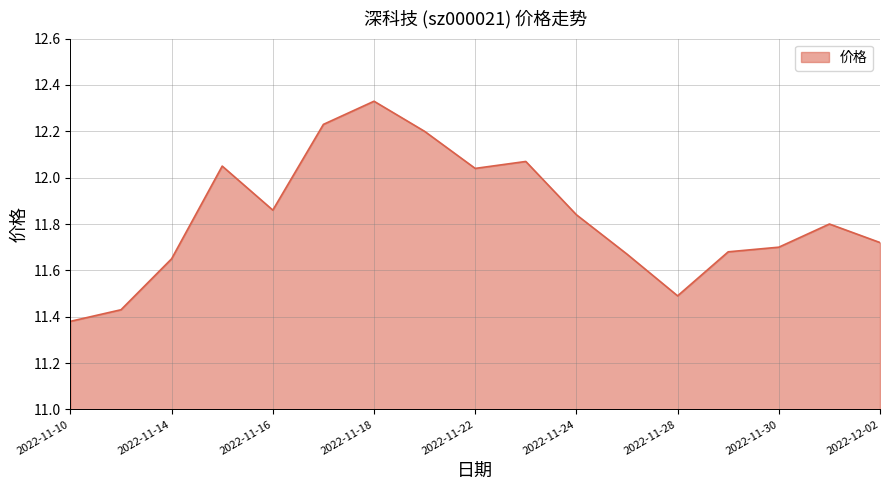

What is the label of the 10th point from the right?

2022-11-21